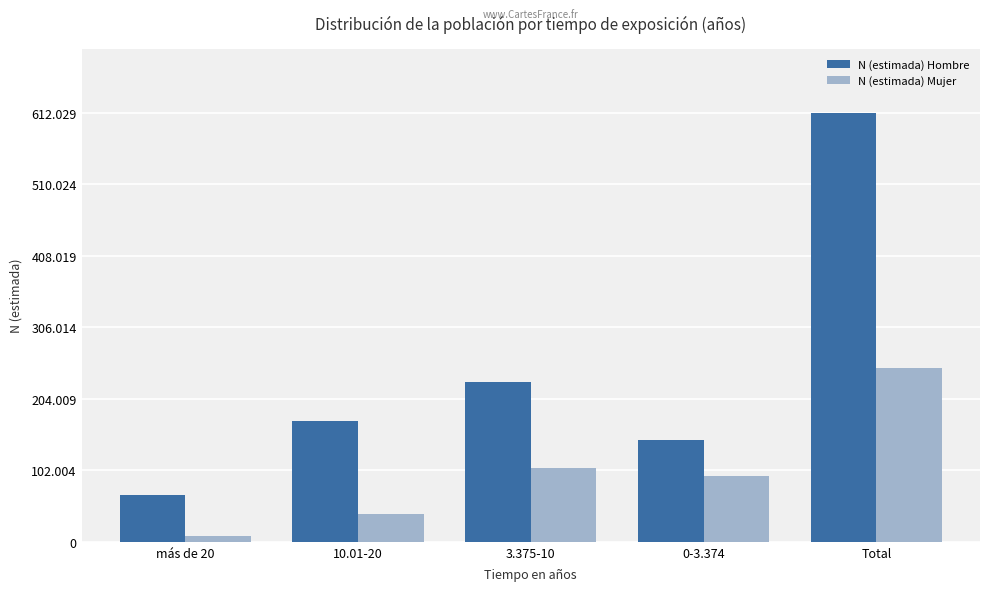

Rank the series by their maximum value, from highest to lowest.

N (estimada) Hombre, N (estimada) Mujer